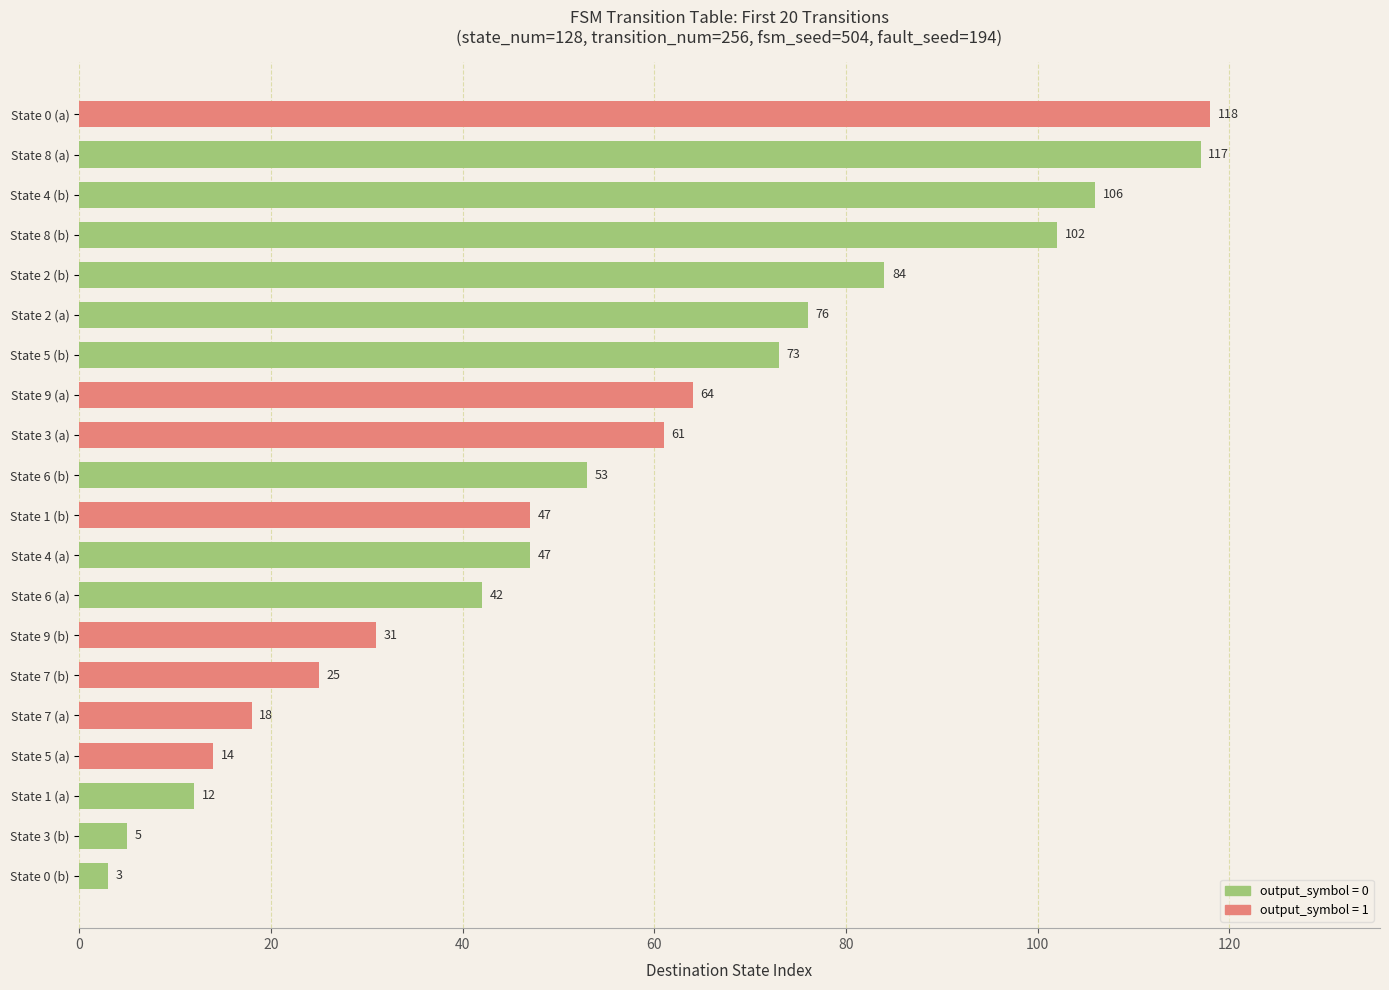

Reading top to bottom, what are all the values shown in this chart?

118	117	106	102	84	76	73	64	61	53	47	47	42	31	25	18	14	12	5	3